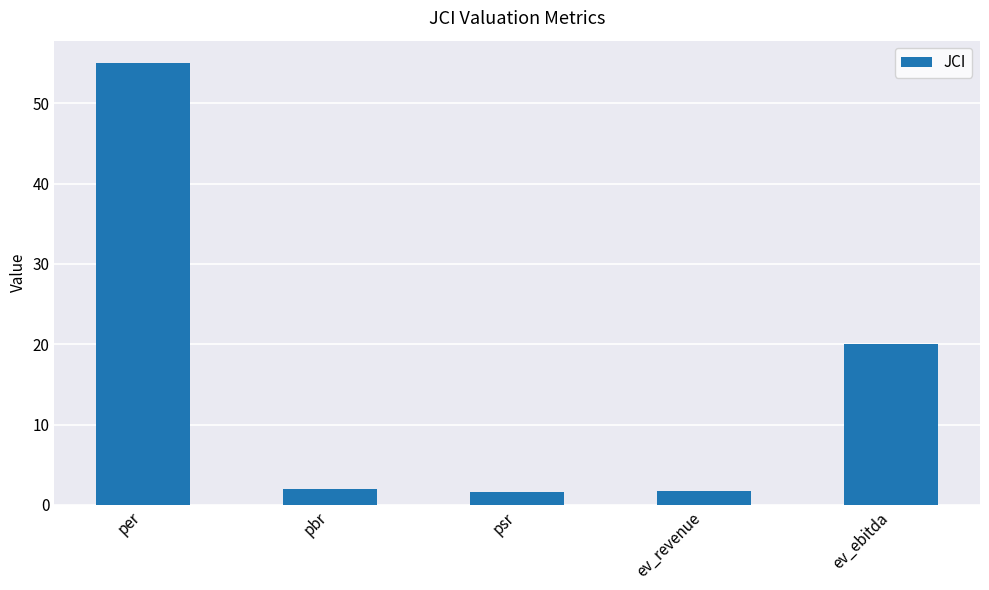

What is the sum of all values?

80.3